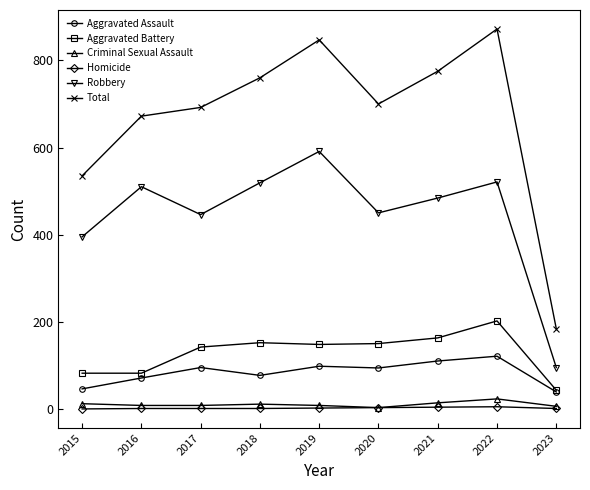

What is the sum of the Homicide values at 2020 and 2018?

4